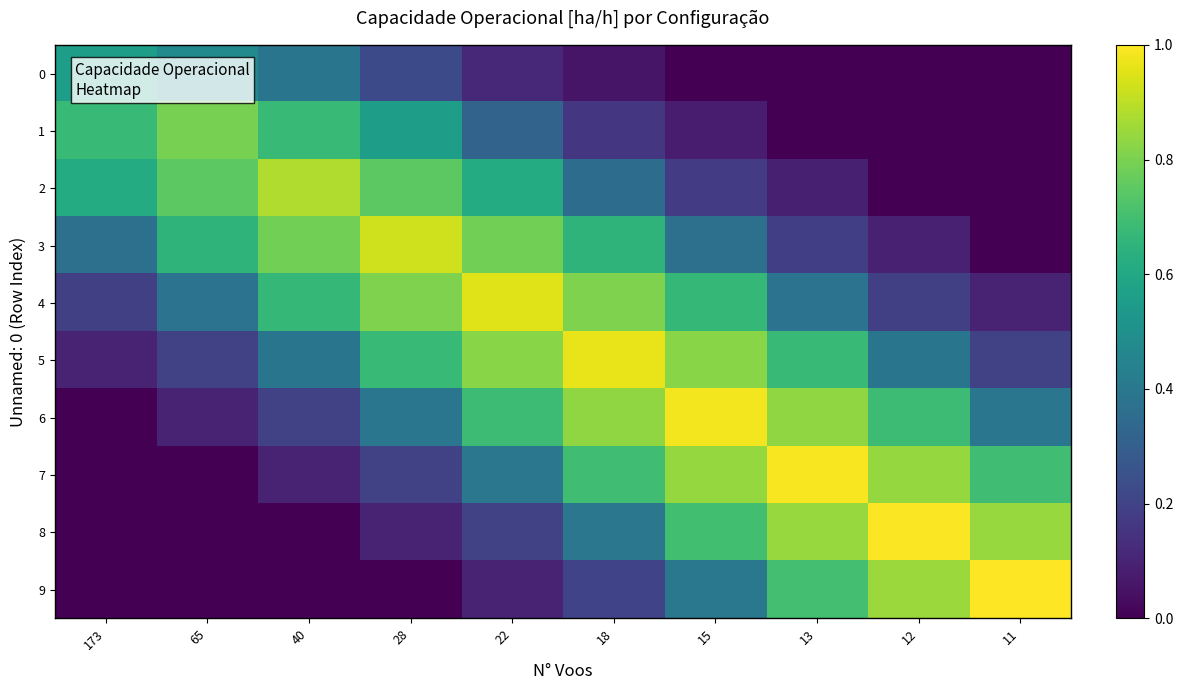

Which category has the highest value across all series?

11